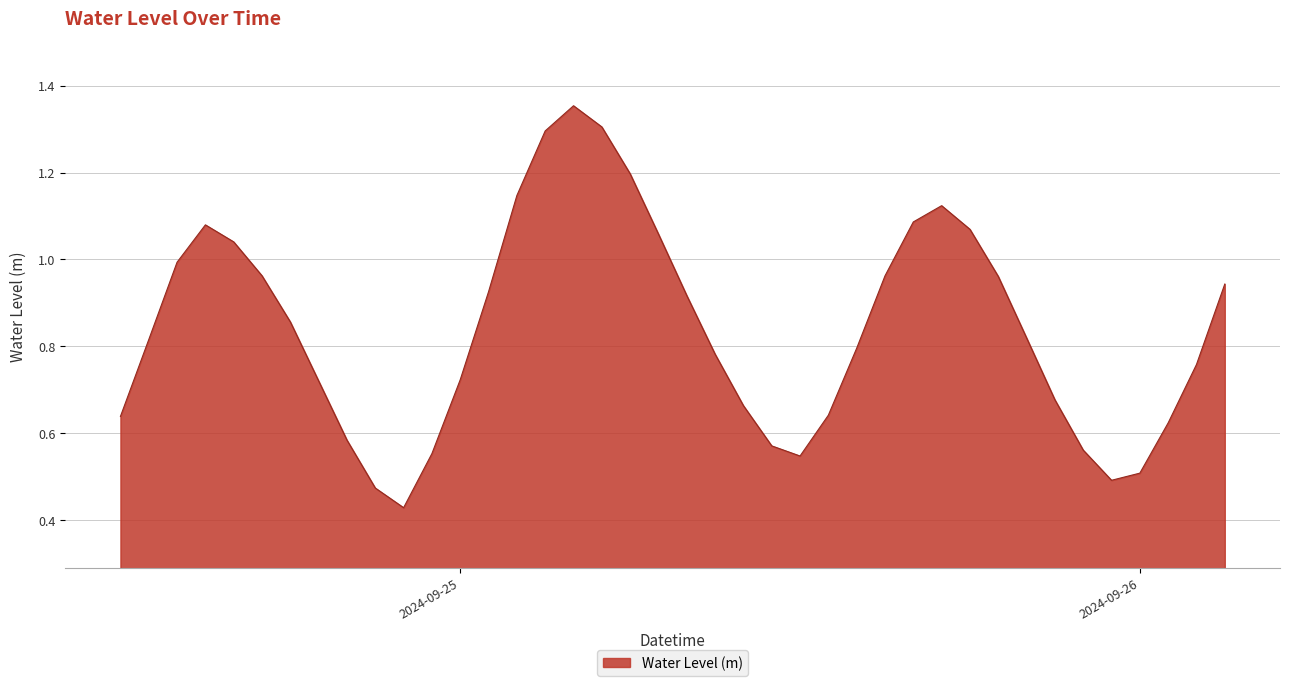

Does the chart display data point markers on the line(s)?

No